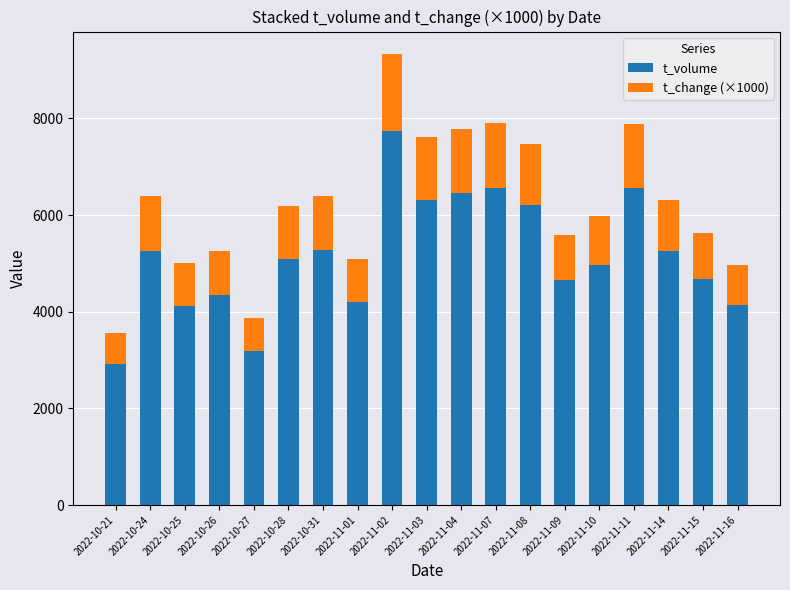

Is it true that t_volume equals 4315 at 2022-11-08?

False